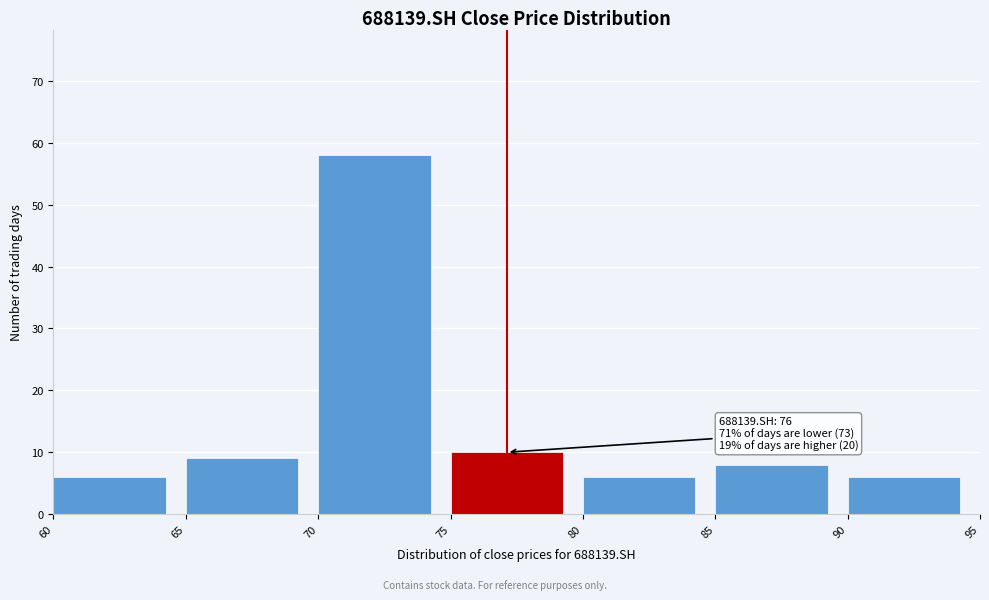

Over which range of the x-axis is the bar tallest?

70 to 75